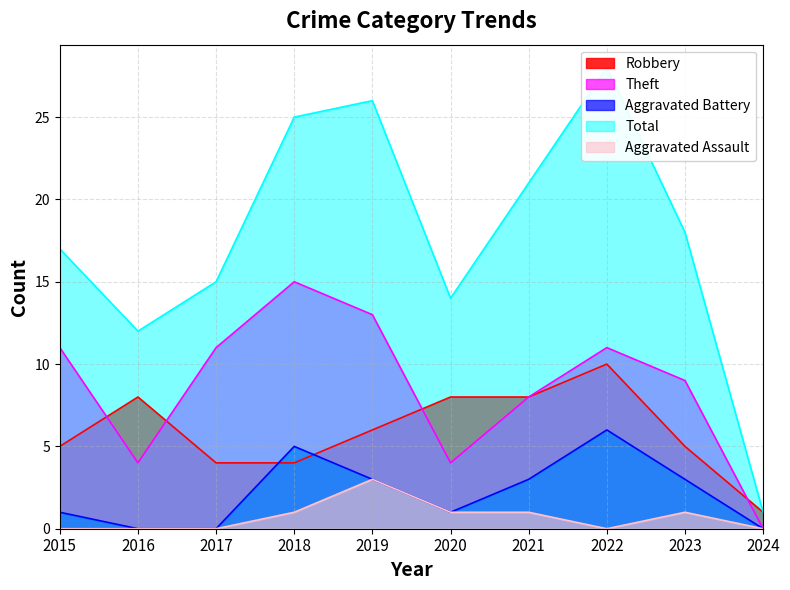

How many Robbery values are between 4 and 8?

8